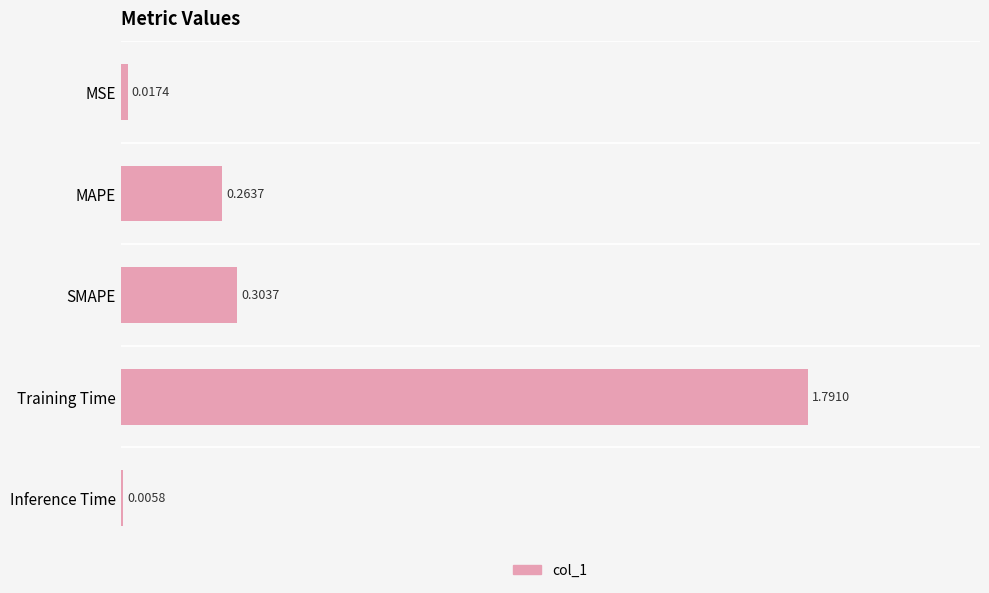

What is the sum of all values?

2.4